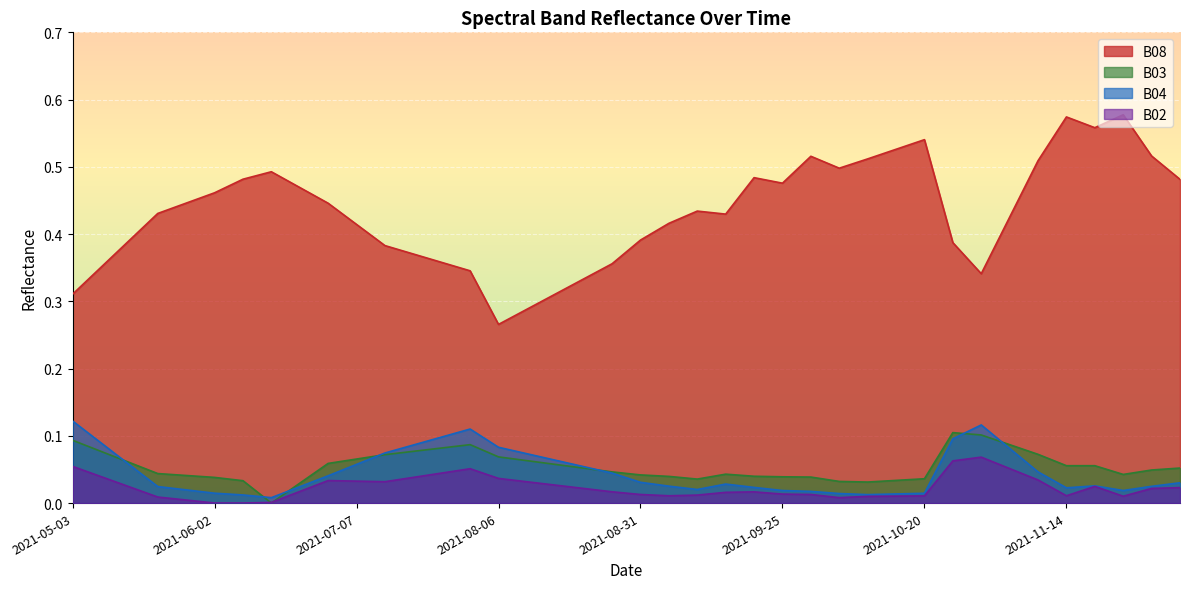

At which category is the sum across all series the highest?

2021-11-19